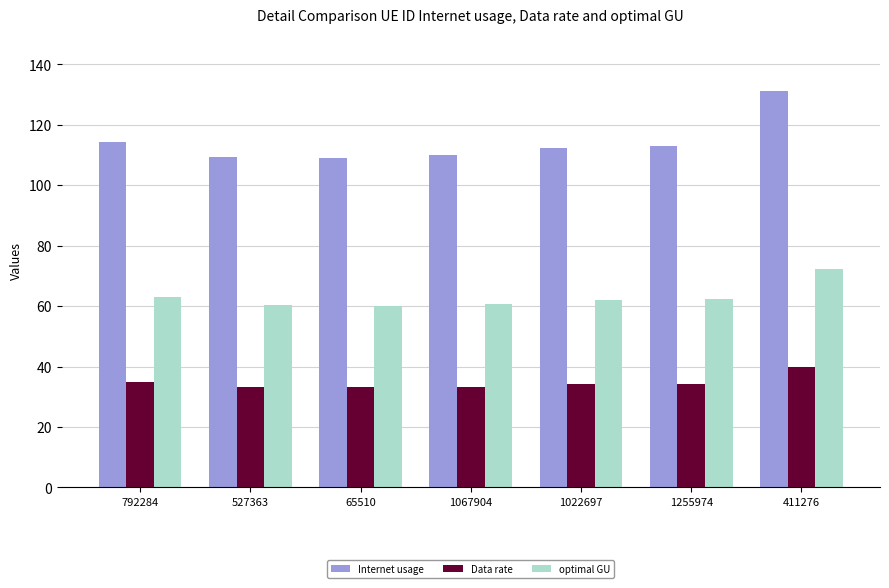

Which series changed the most between 527363 and 411276?

Internet usage